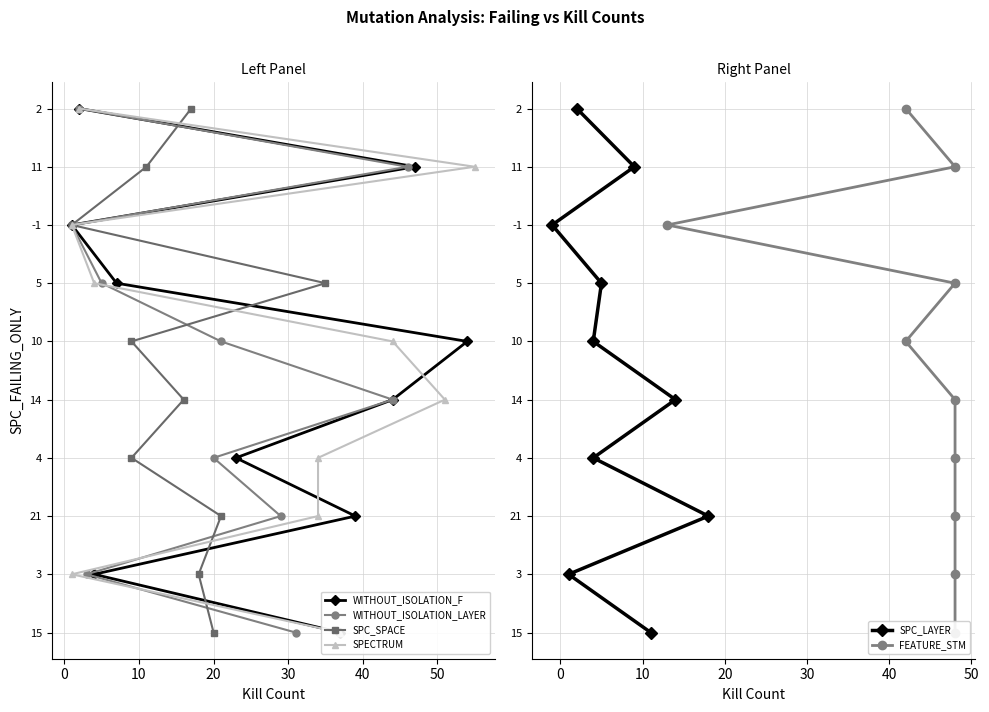

True or false: SPC_SPACE and SPC_LAYER intersect in this chart.

False